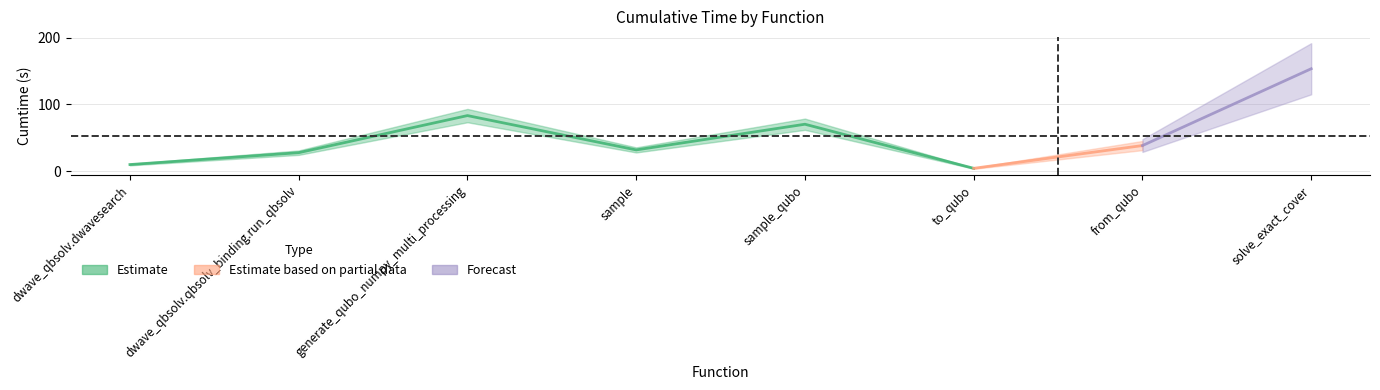

What is the sum of the values at to_qubo and sample?

35.9